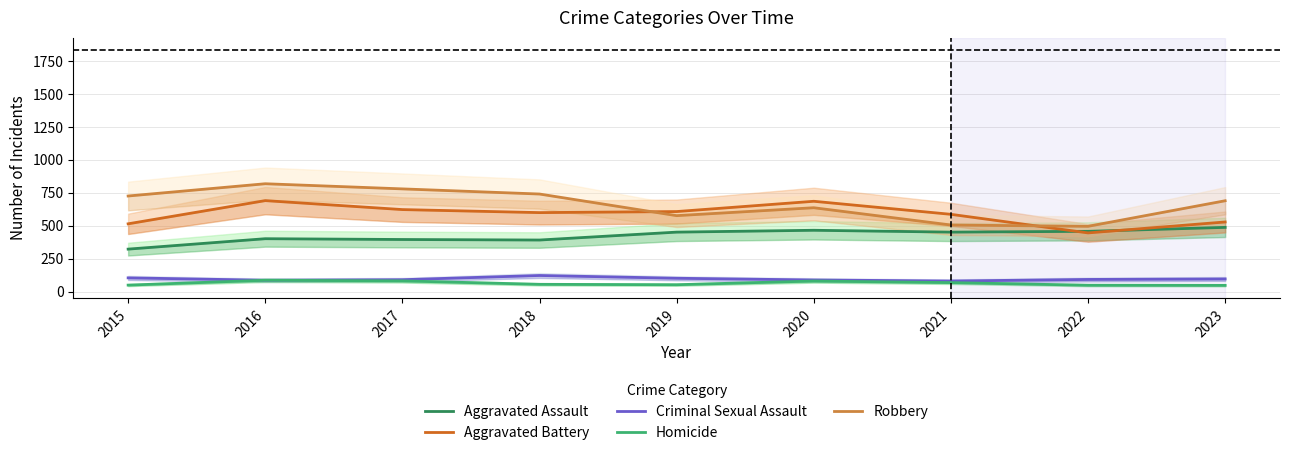

Which category has the highest value across all series?

2016